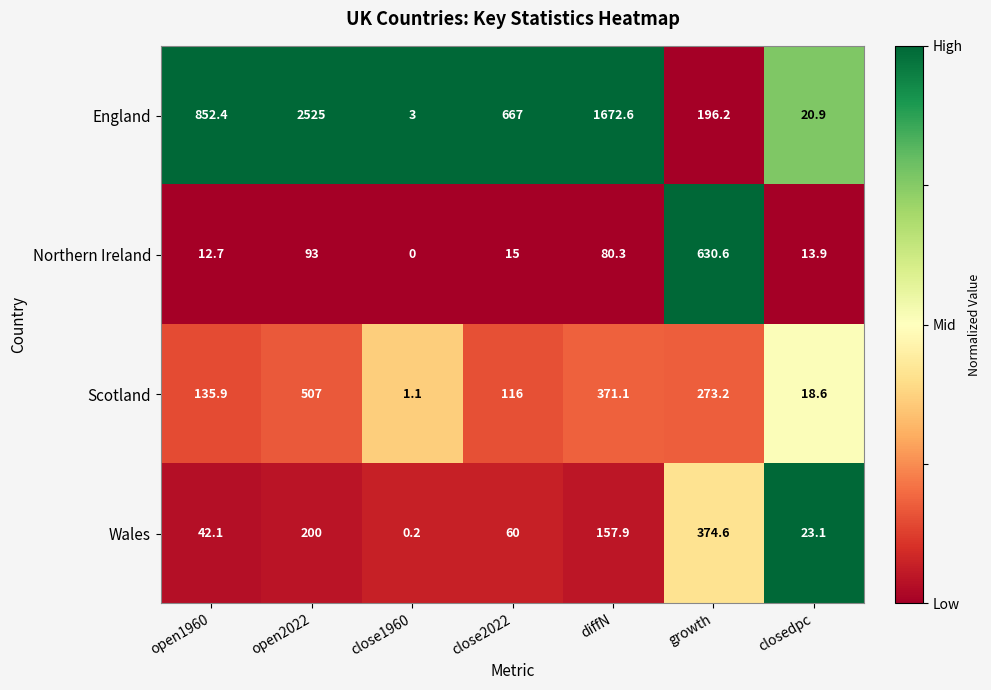

Reading left to right, transcribe all the data shown in this chart.

England: 852.4	2525.0	3.0	667.0	1672.6	196.2	20.9
Northern Ireland: 12.7	93.0	0.0	15.0	80.3	630.6	13.9
Scotland: 135.9	507.0	1.1	116.0	371.1	273.2	18.6
Wales: 42.1	200.0	0.2	60.0	157.9	374.6	23.1